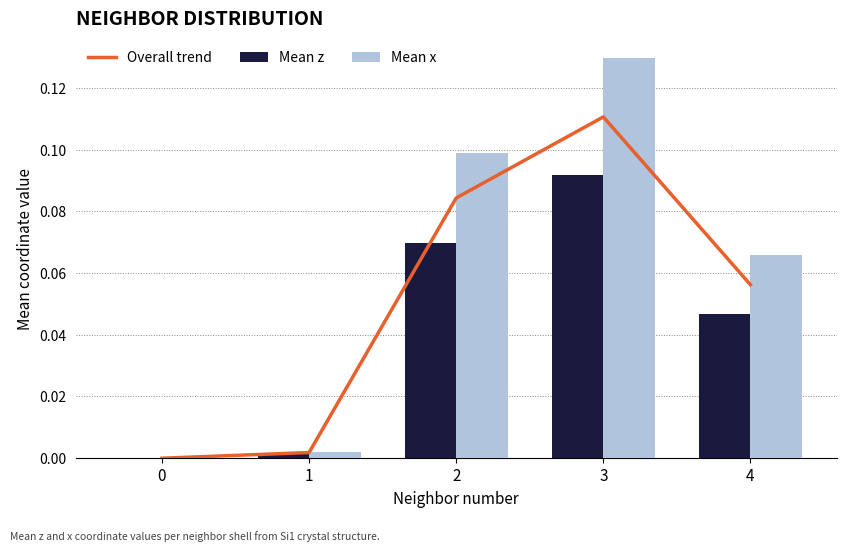

True or false: Mean z has a value of 0.0 at 0.

True